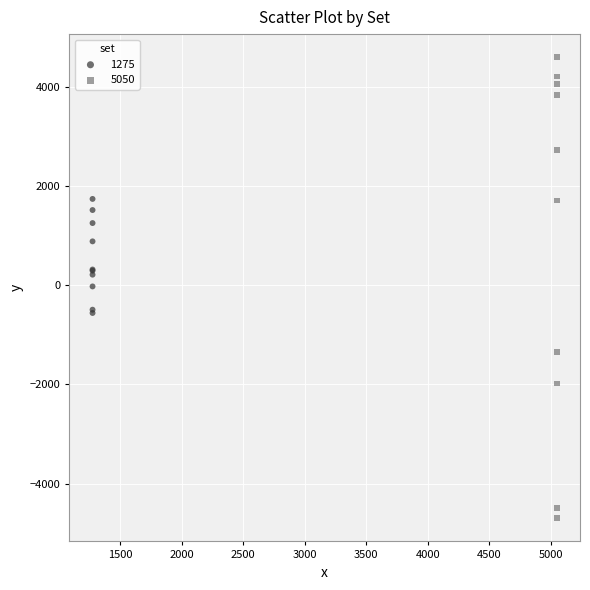

Which series reaches the maximum Y coordinate?

5050